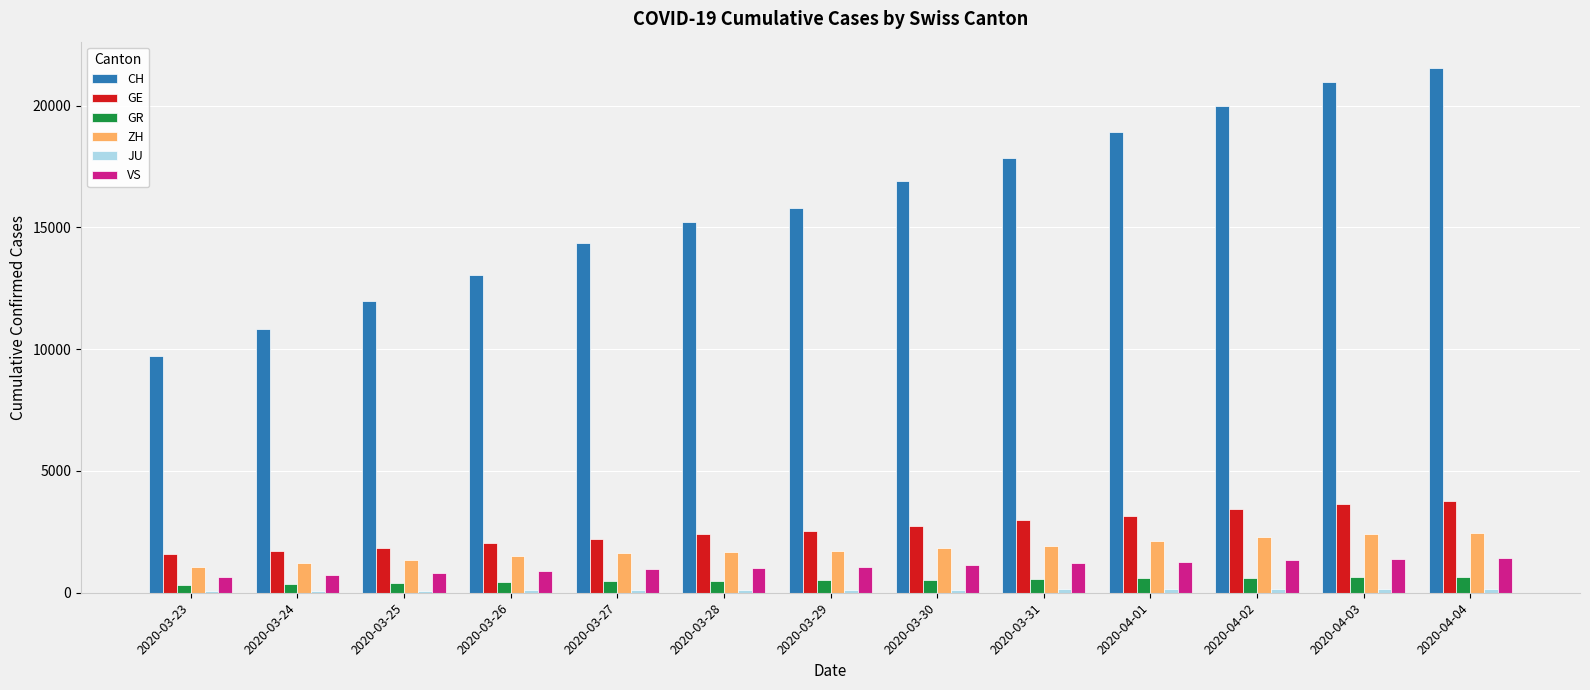

What is the maximum value shown in the chart?

21554